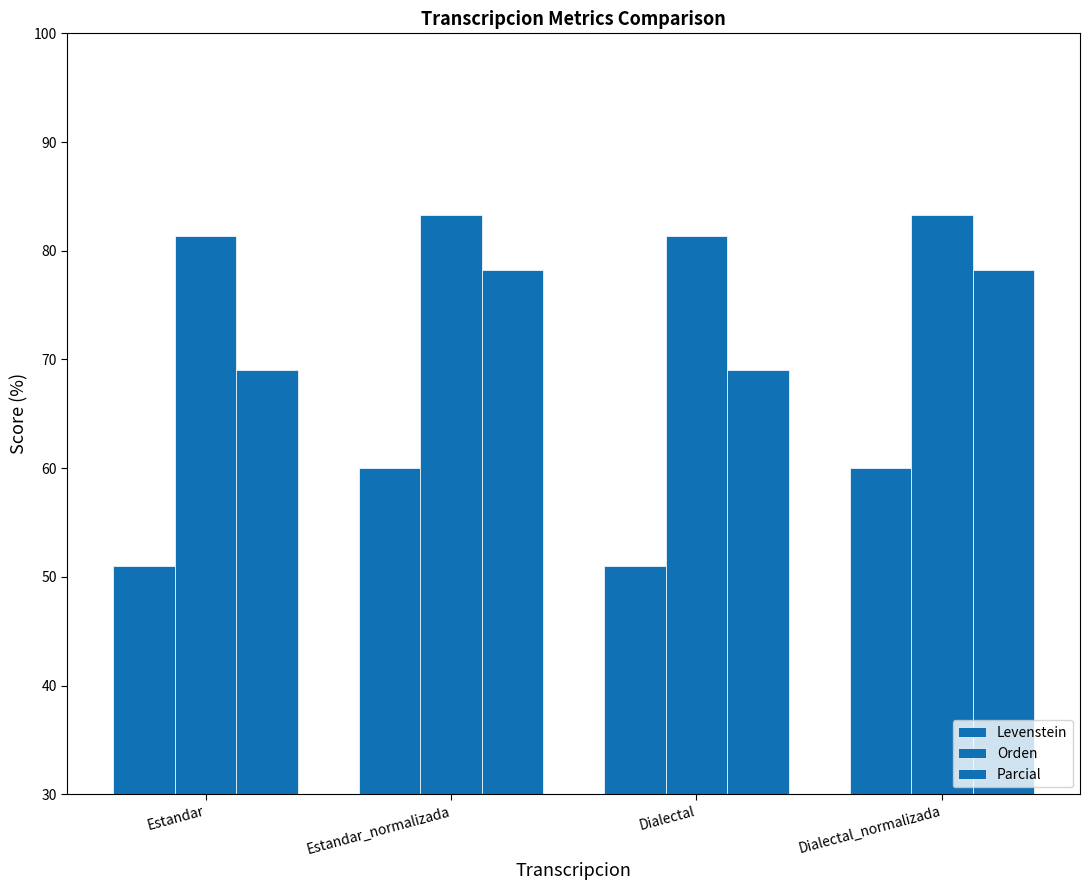

How many data points in Orden are above 83?

2